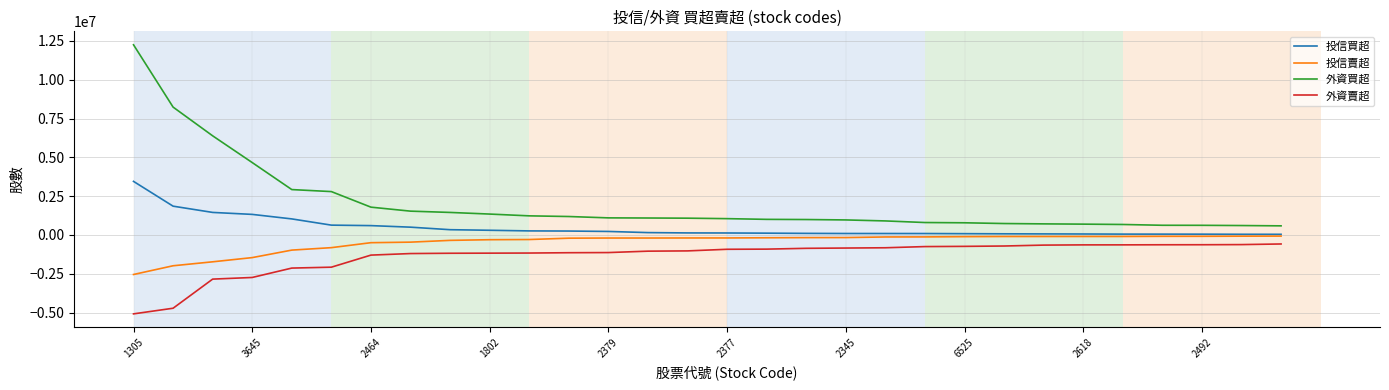

True or false: 外資賣超 and 投信賣超 cross at least once.

False